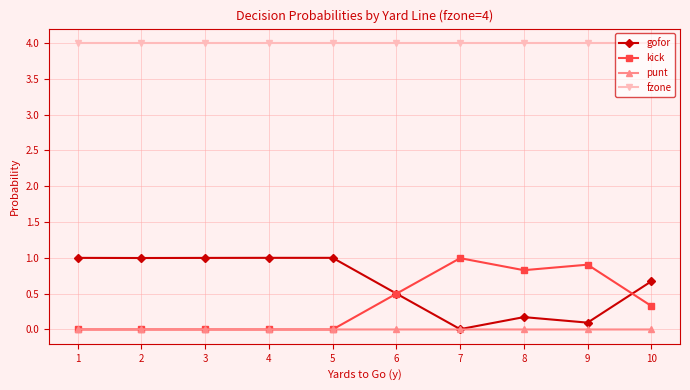

What is the difference between the highest and lowest values at 6?

4.0